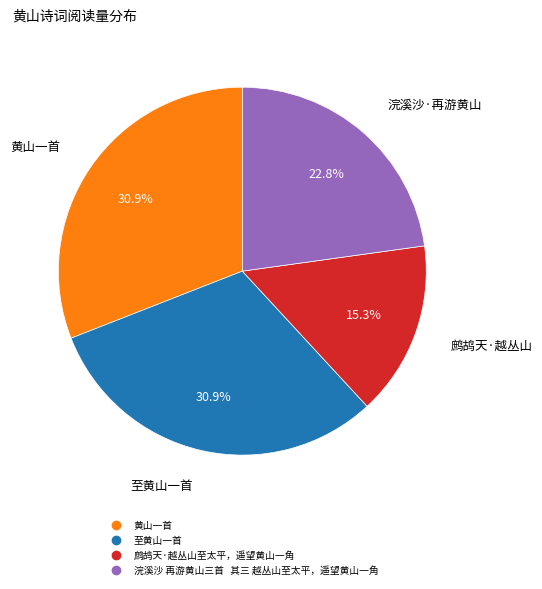

Does 黄山一首 represent more than half of the total?

No